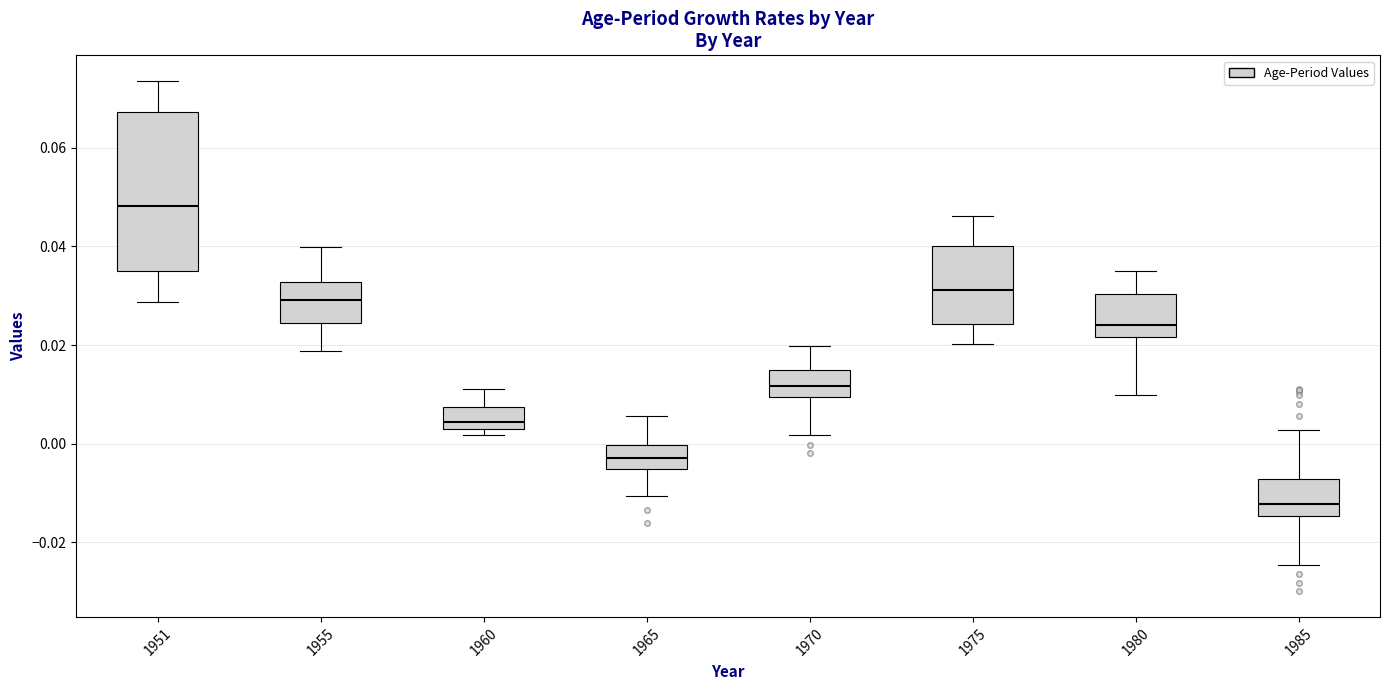

Comparing the boxes themselves (not the whiskers), which one is the tallest?

1951